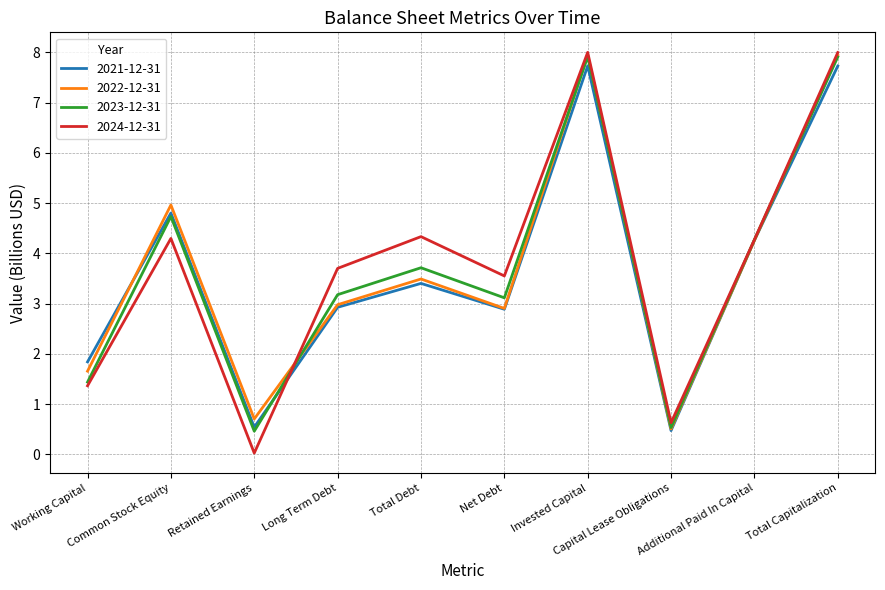

What position from the right is Total Capitalization?

1